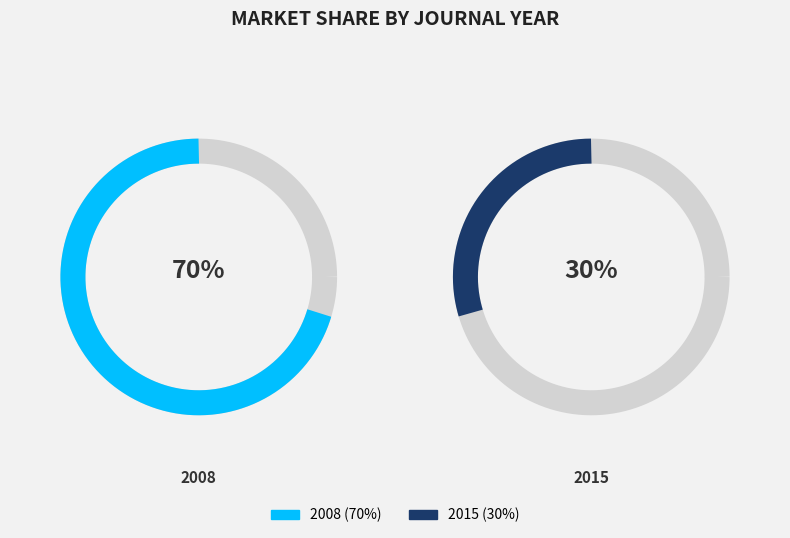

Does any single category account for the majority?

Yes